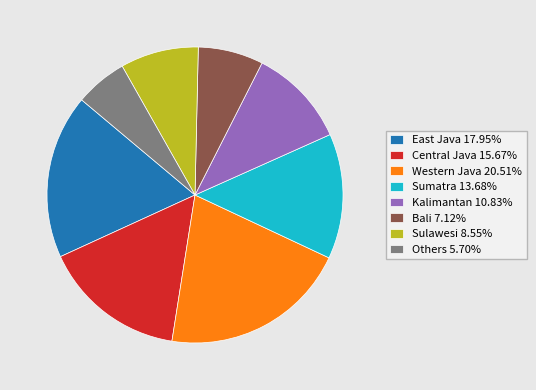

What is the ratio of the value at Sumatra 13.68% to the value at East Java 17.95%?

0.8